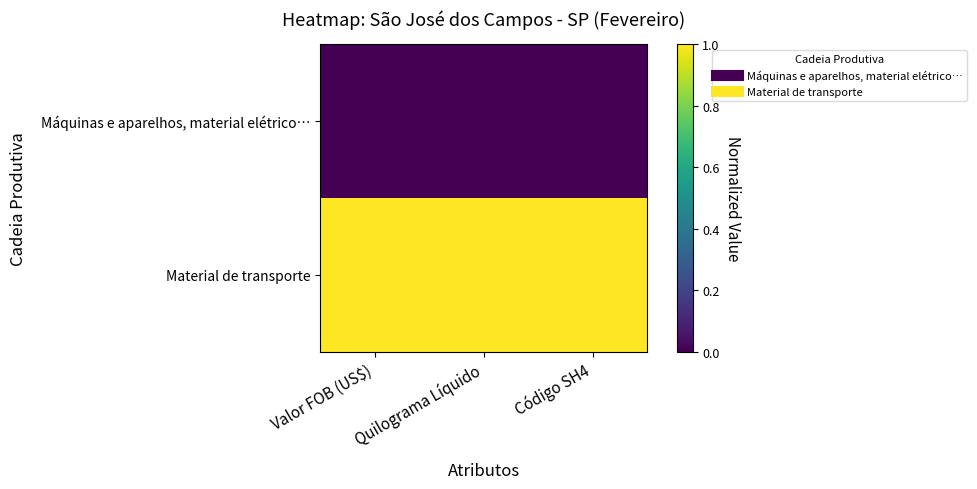

Reading left to right, what are all the values shown in this chart?

Máquinas e aparelhos, material elétrico…: Valor FOB (US$)=0	Quilograma Líquido=0	Código SH4=0
Material de transporte: Valor FOB (US$)=1	Quilograma Líquido=1	Código SH4=1